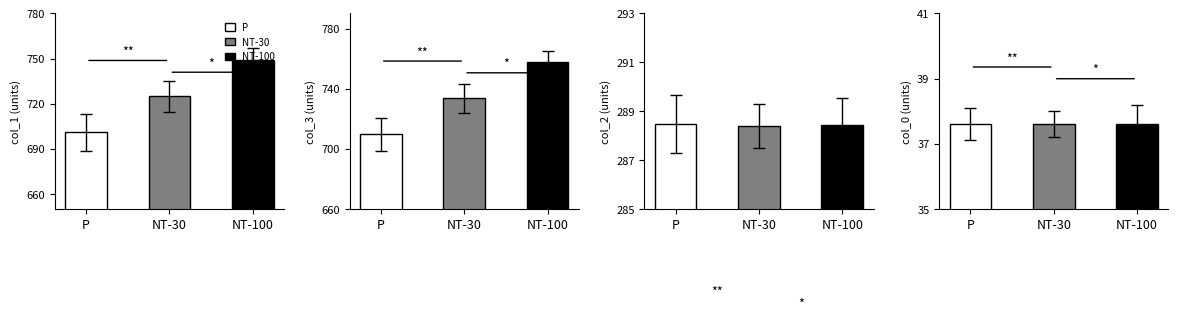

What is the value of the col_2 bar at the 2nd from the left?

288.4